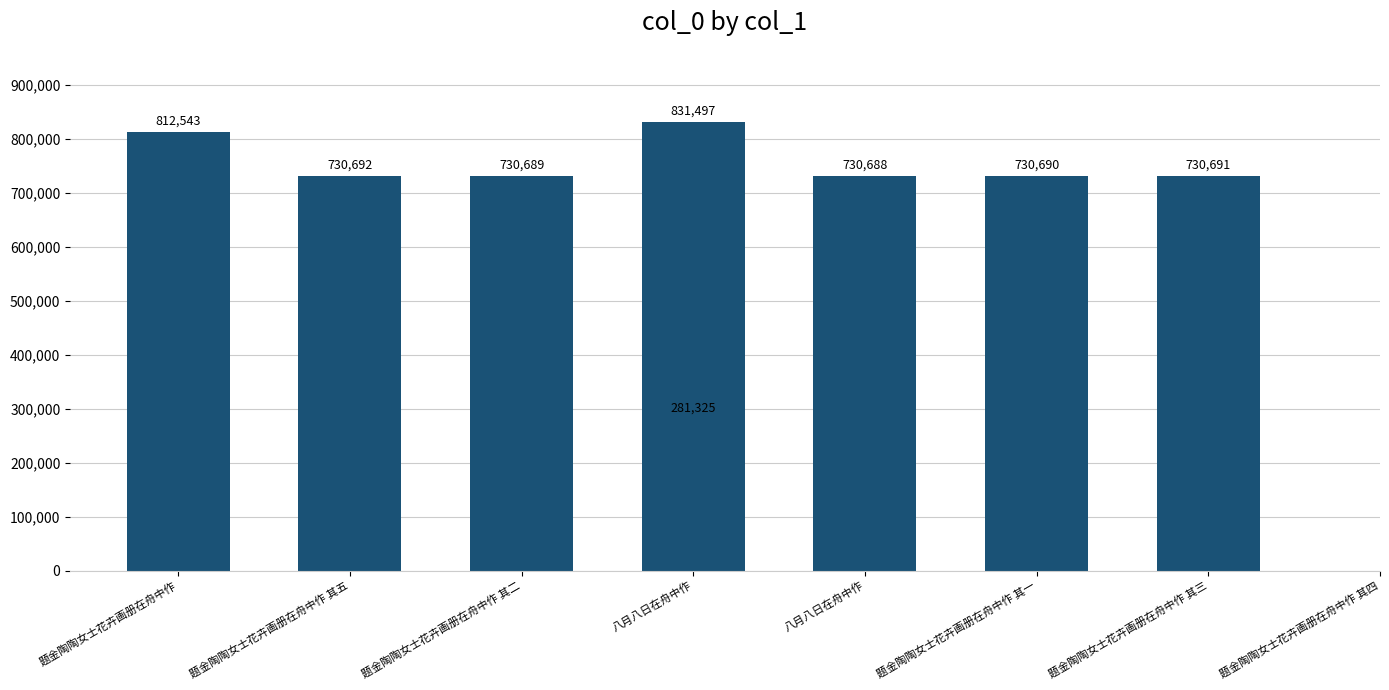

Reading left to right, extract all data points from this chart.

812543	730692	730689	281325	831497	730688	730690	730691